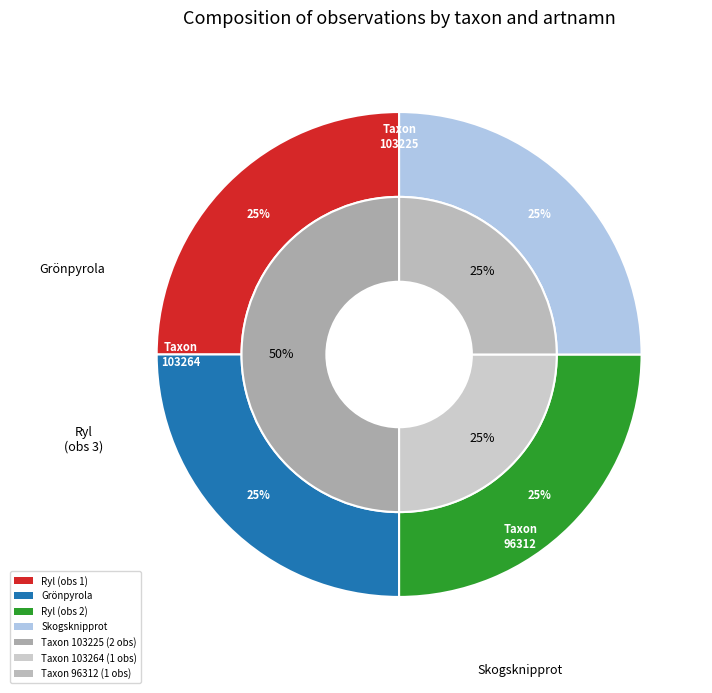

To the nearest percent, what percentage of the pie is Grönpyrola (3419199)?

25%